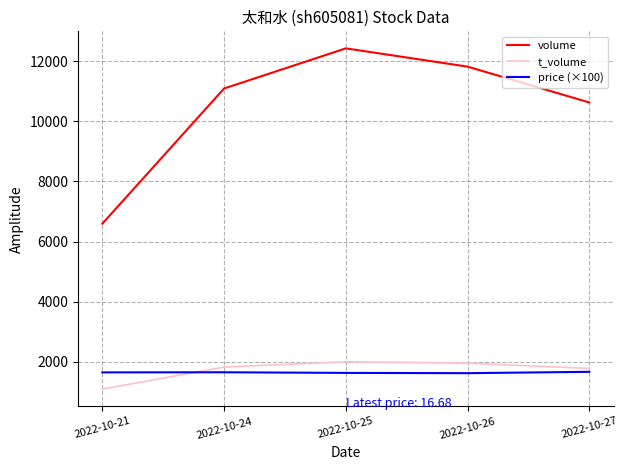

What are all the series names shown in the legend?

volume, t_volume, price (×100)